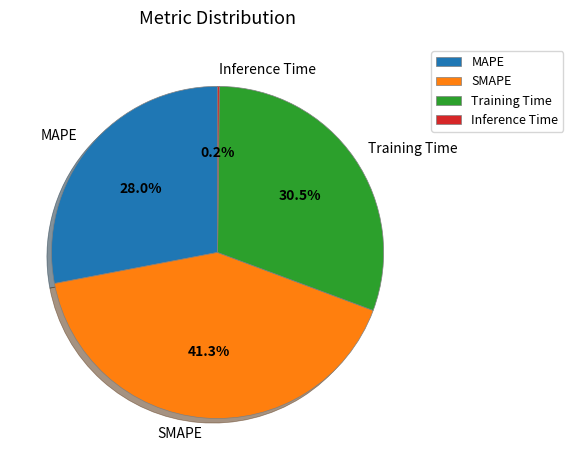

Is SMAPE the majority of the pie?

No